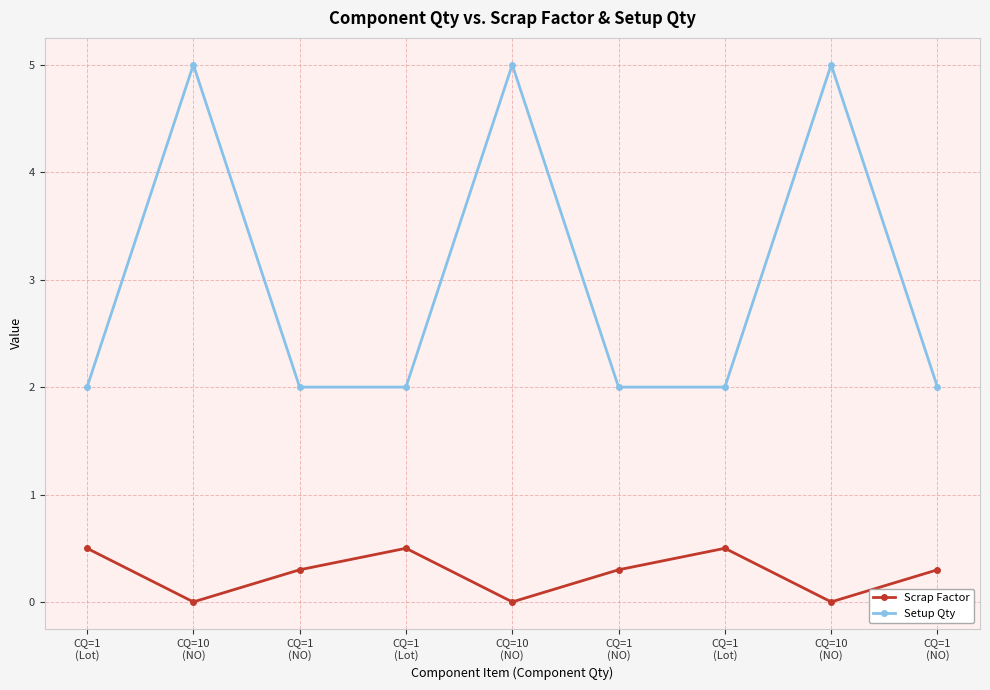

What are all the series names shown in the legend?

Scrap Factor, Setup Qty